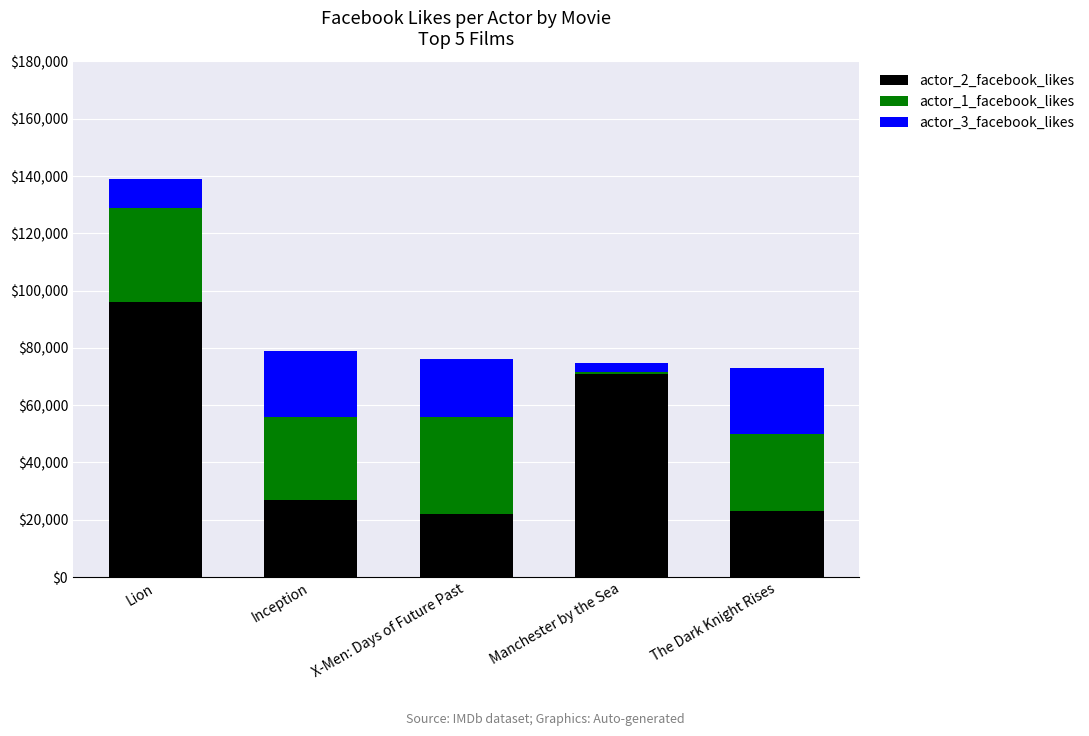

At which category is the sum across all series the highest?

Lion